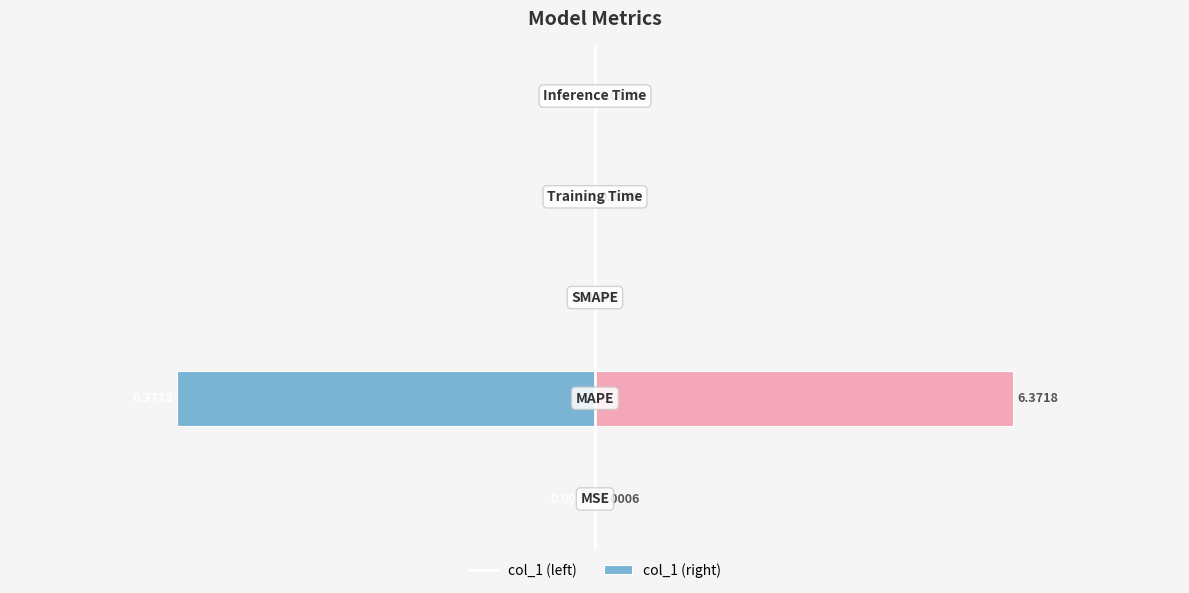

How many categories are shown in the chart?

5